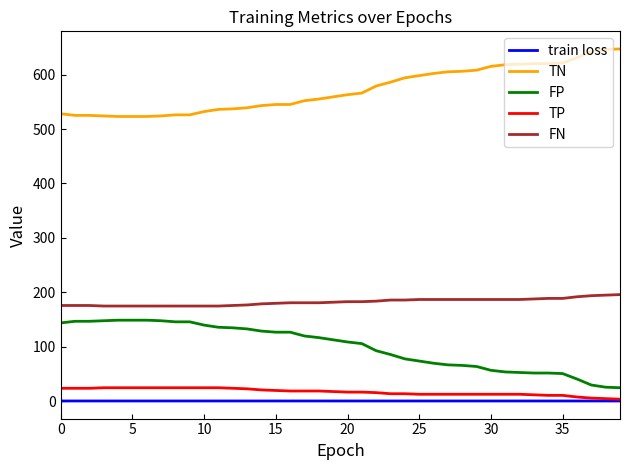

What are all the series names shown in the legend?

train loss, TN, FP, TP, FN